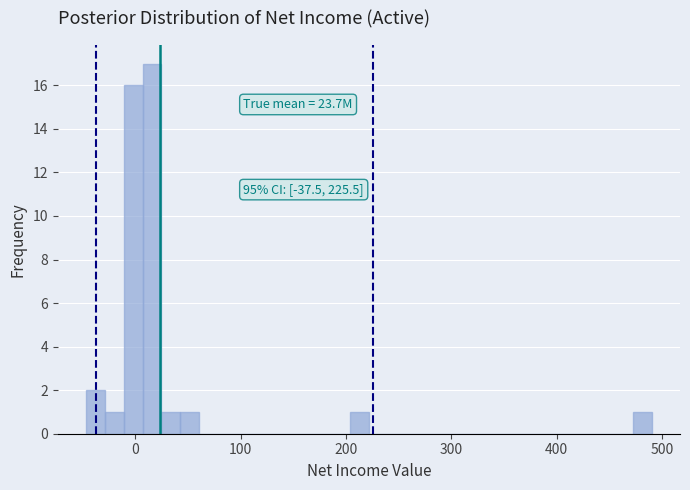

Read against the x-axis, roughly where is the centre of the tallest bar?

20